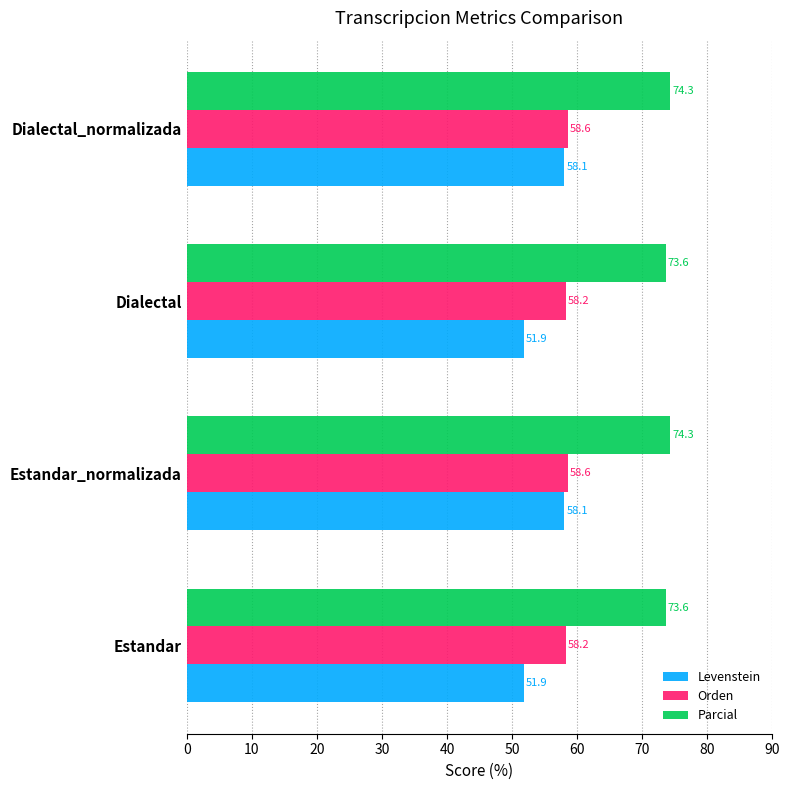

Between Estandar_normalizada and Dialectal, which series saw the biggest shift?

Levenstein